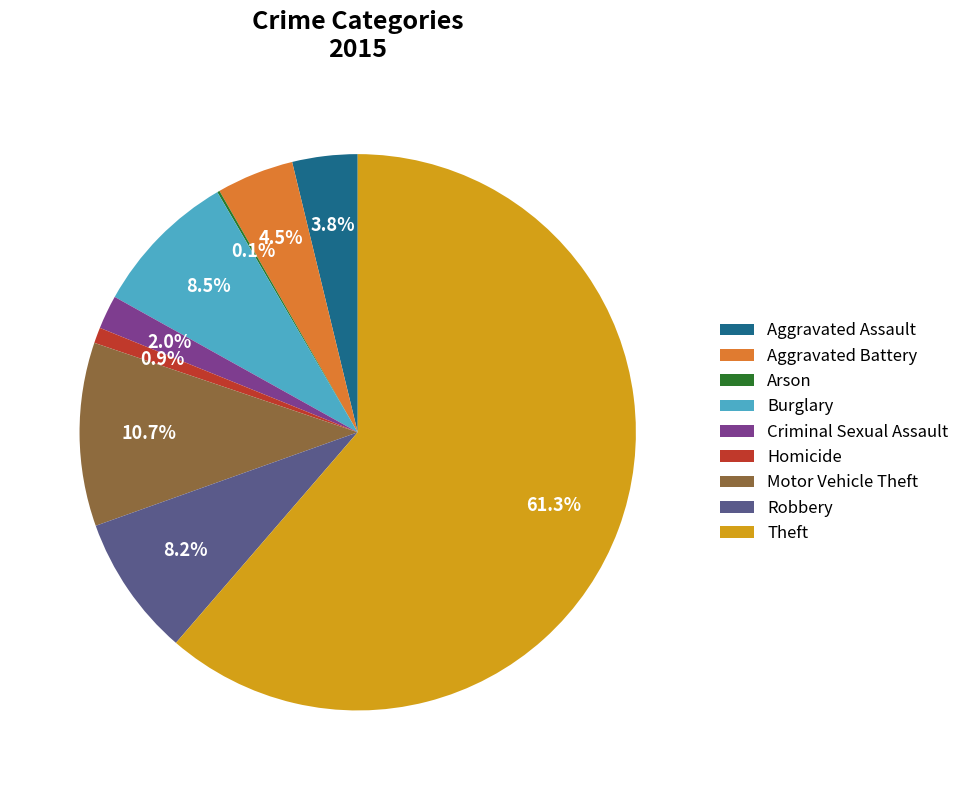

What portion of the pie excludes Burglary?

91.5%